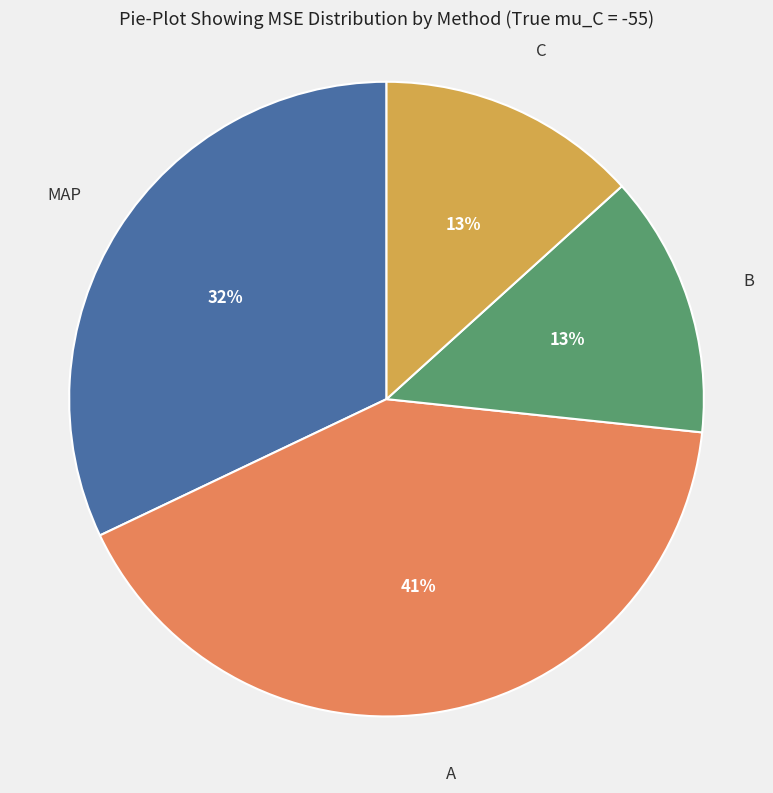

To the nearest percent, what is the difference between the largest and smallest slice percentages?

28%